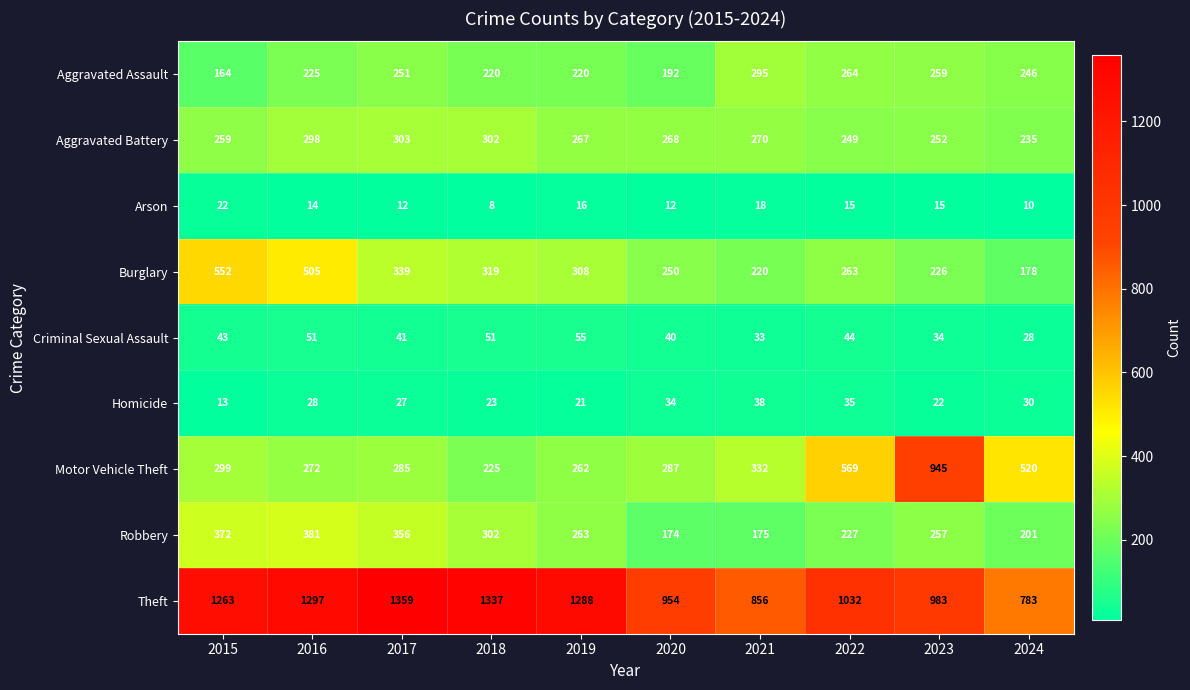

Which series has the largest total across all categories?

Theft